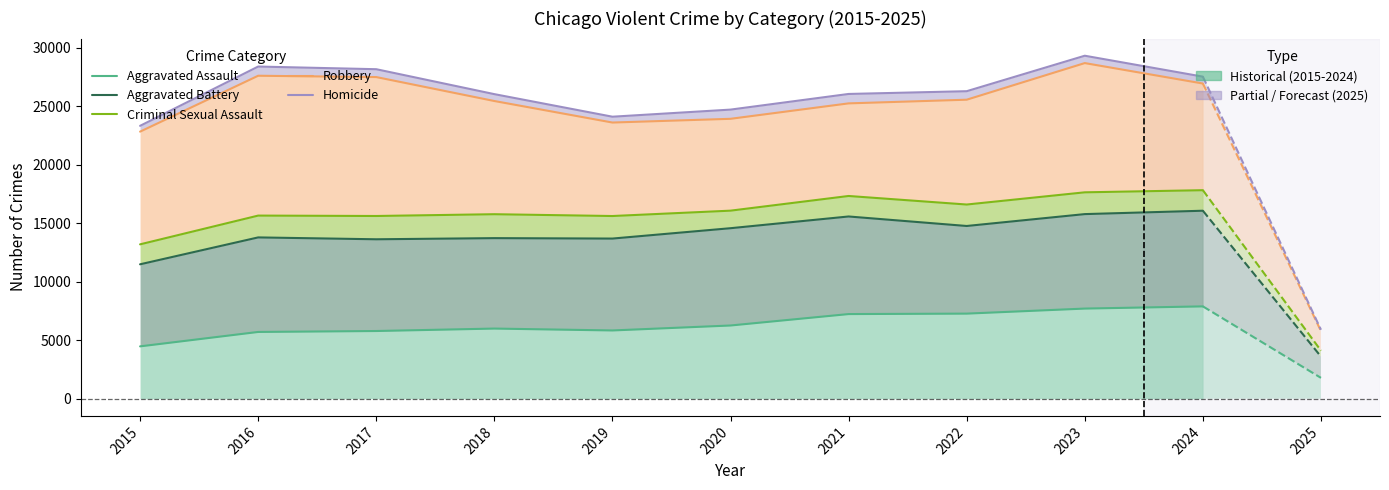

Where is Aggravated Assault nearest to the value 6190?

2020